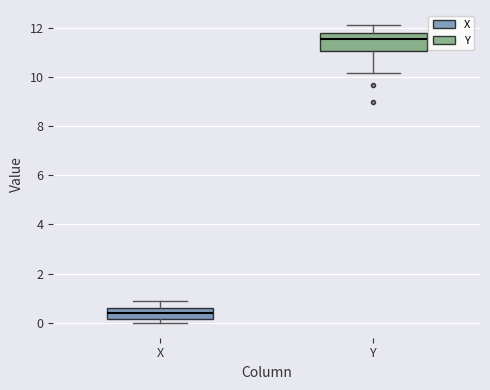

Which box has the lowest median line?

X